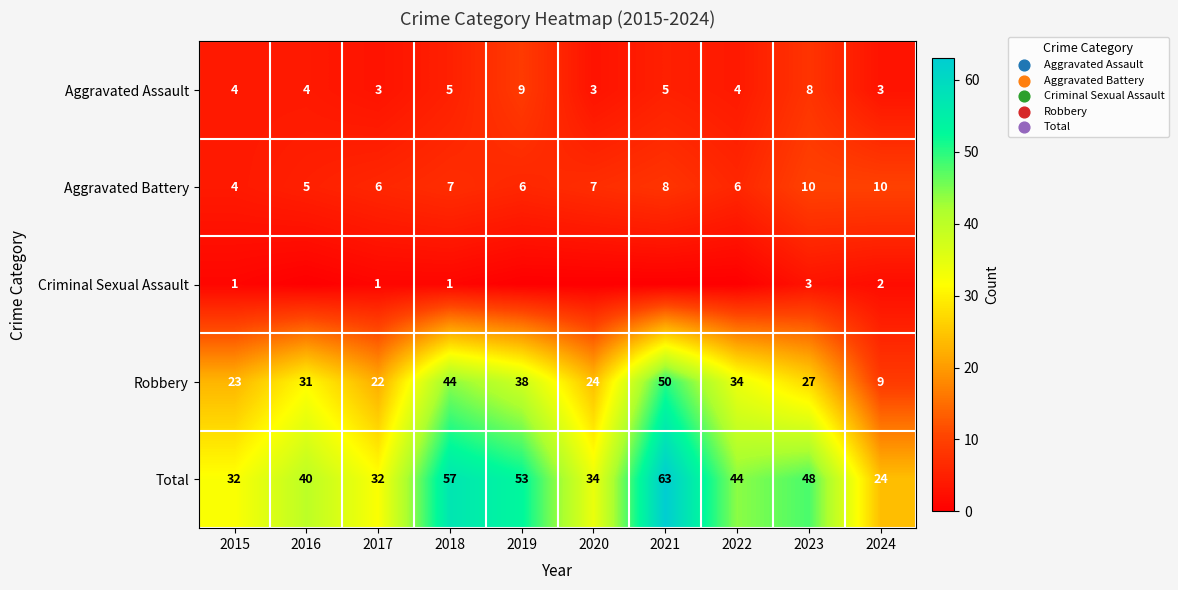

Which category has the lowest value across all series?

2016